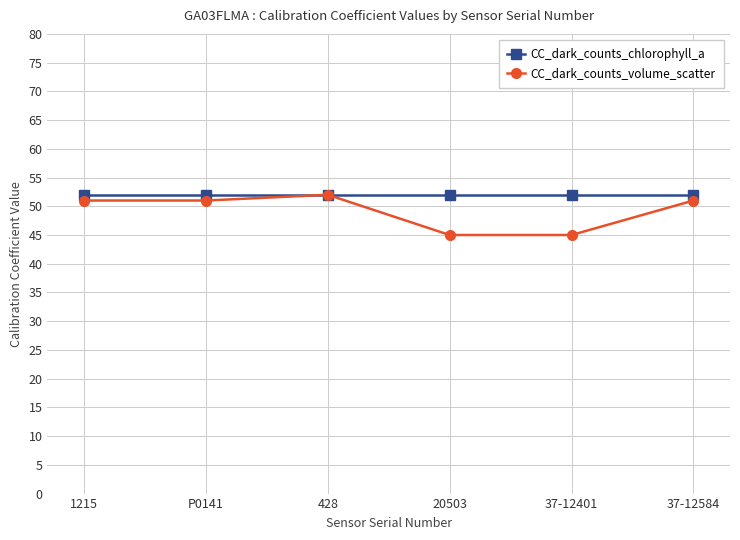

What is the sum of the CC_dark_counts_volume_scatter values at 20503 and 37-12401?

90